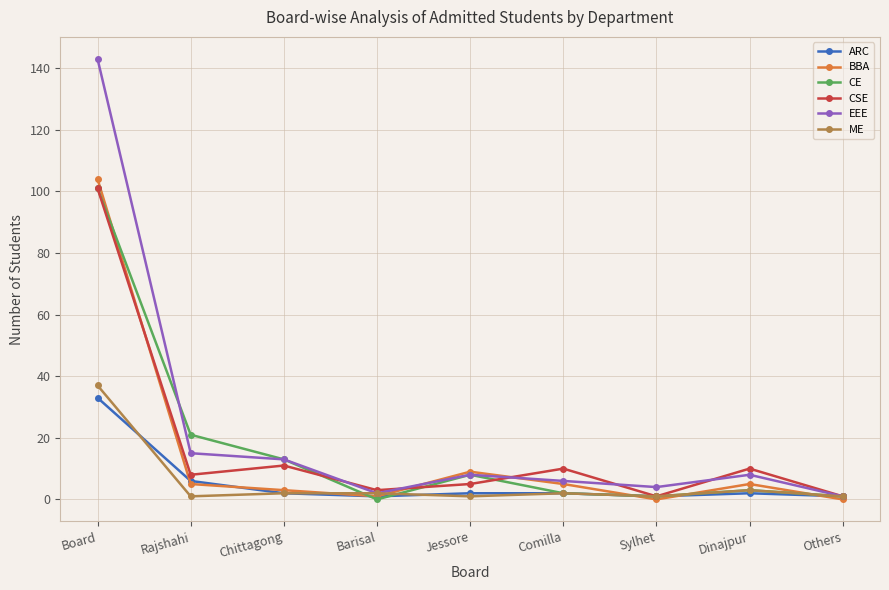

Does the chart display data point markers on the line(s)?

Yes